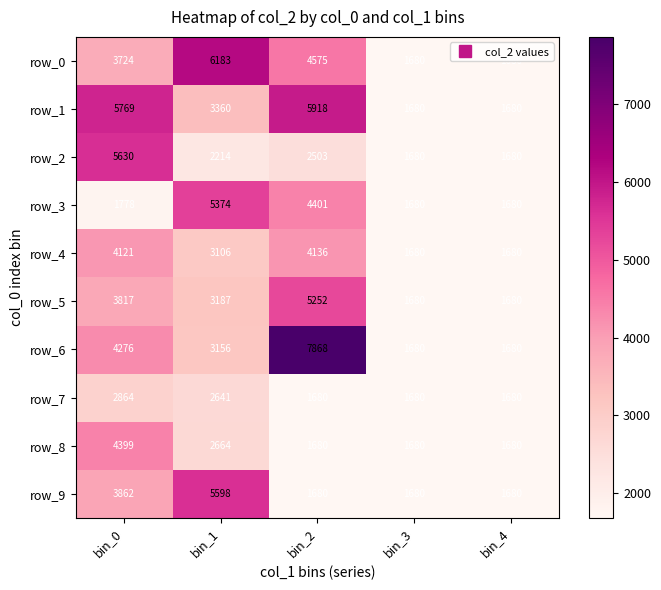

At which category is the sum across all series the highest?

bin_0